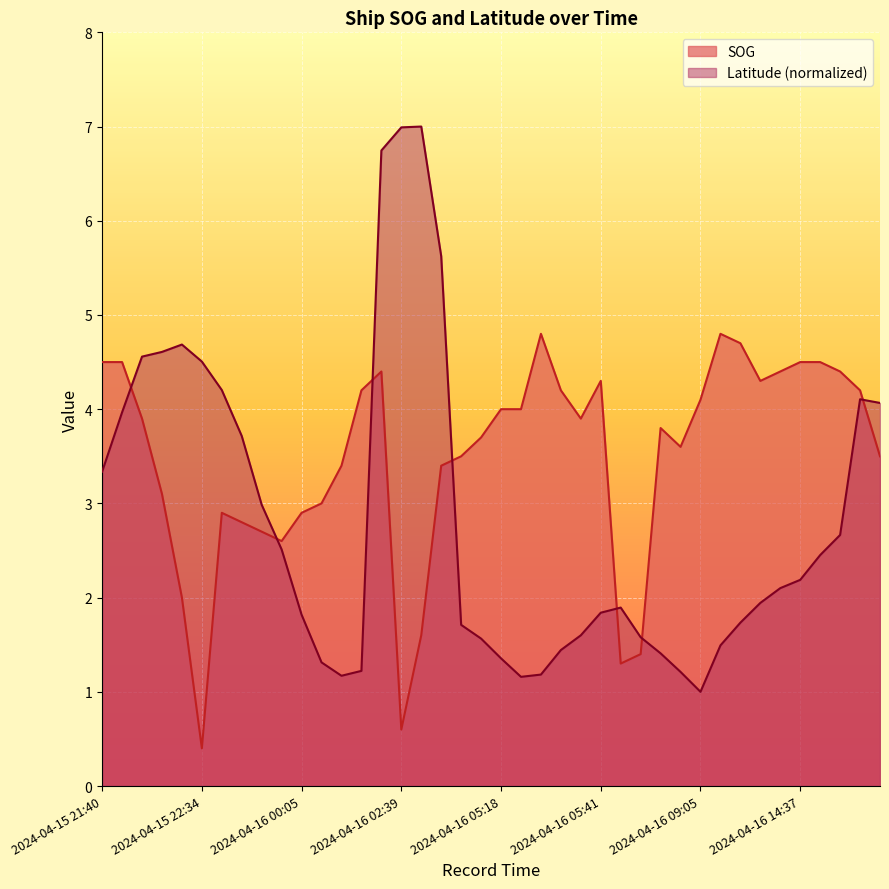

At how many categories does at least one series exceed 4?

25